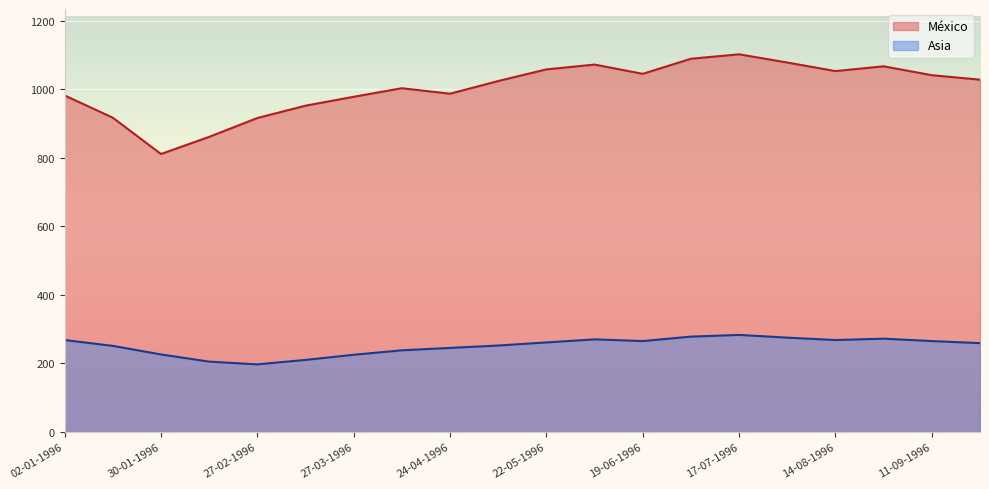

Rank the categories by México value from highest to lowest.

17-07-1996, 03-07-1996, 31-07-1996, 05-06-1996, 28-08-1996, 22-05-1996, 14-08-1996, 19-06-1996, 11-09-1996, 25-09-1996, 08-05-1996, 10-04-1996, 24-04-1996, 02-01-1996, 27-03-1996, 13-03-1996, 16-01-1996, 27-02-1996, 13-02-1996, 30-01-1996